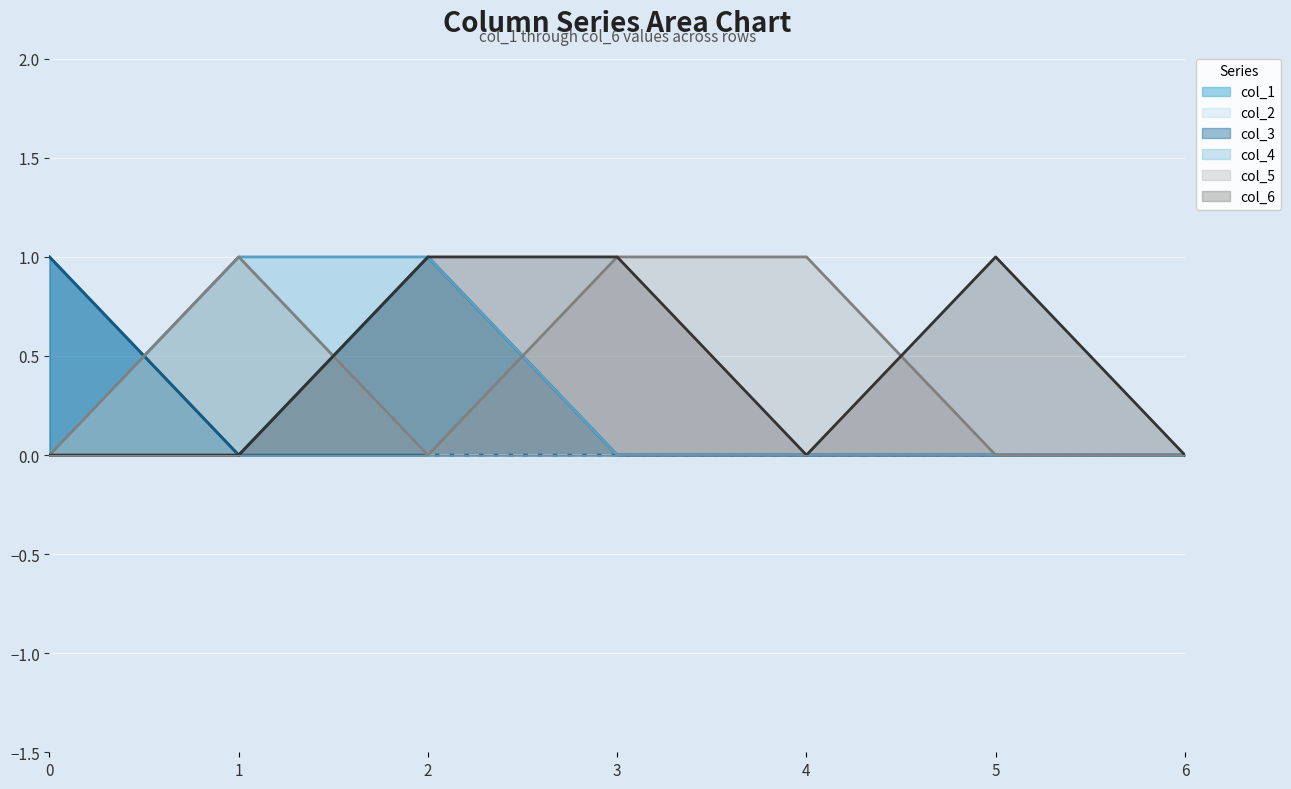

Is it true that col_1 line equals 0 at 3?

True